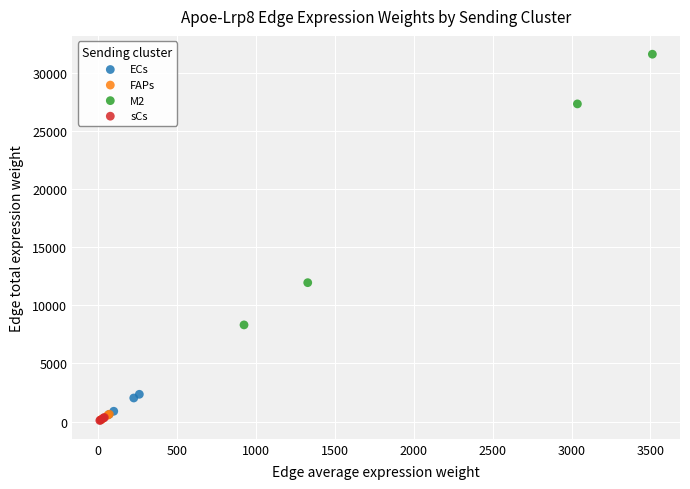

Which series has the largest Y range (max minus min)?

M2